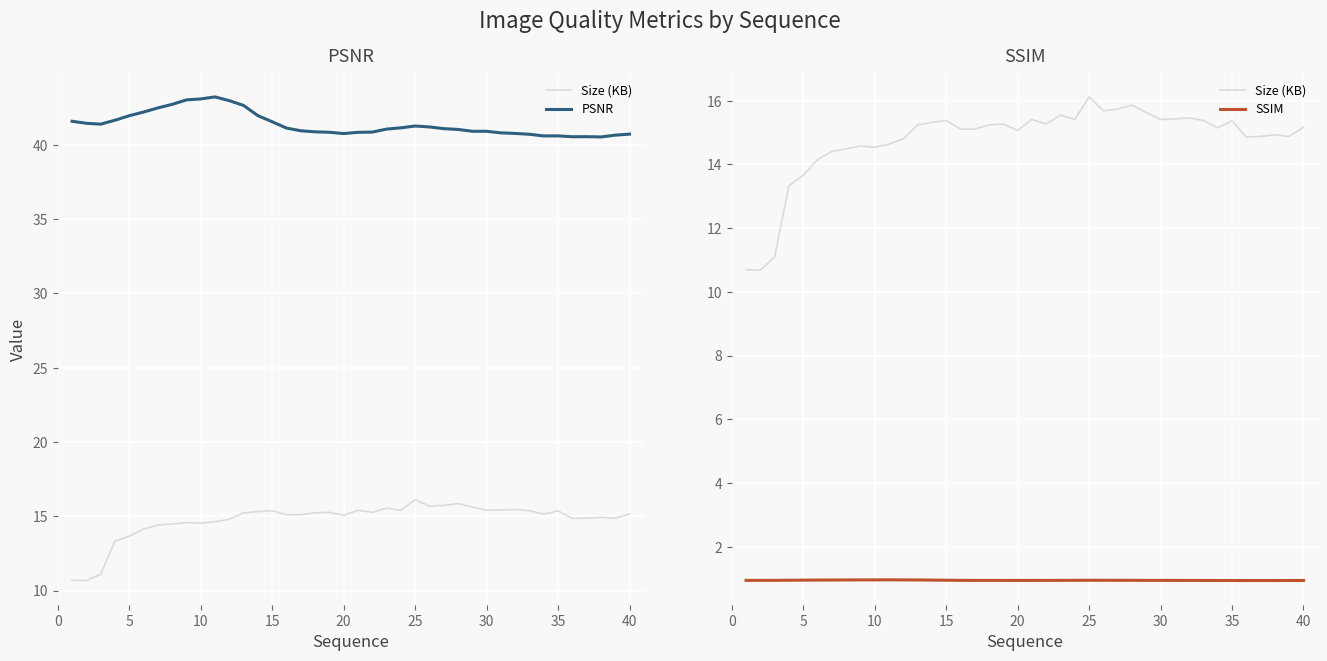

True or false: PSNR and SSIM cross at least once.

False